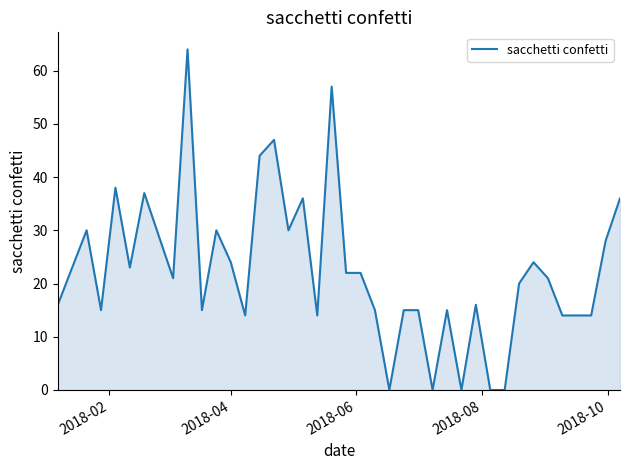

What is the difference between the maximum and minimum values?

64